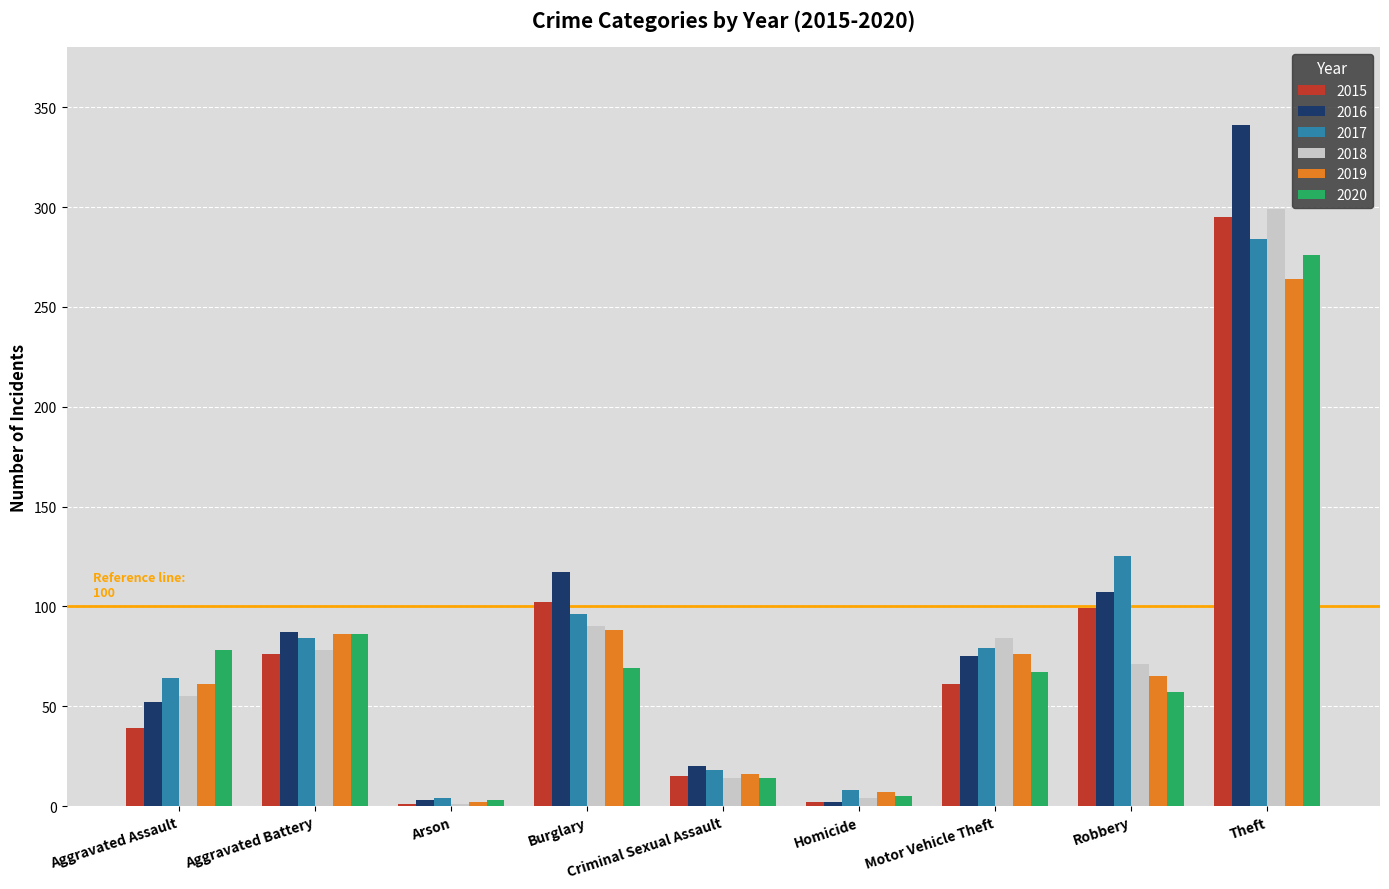

At which category is the sum across all series the highest?

Theft